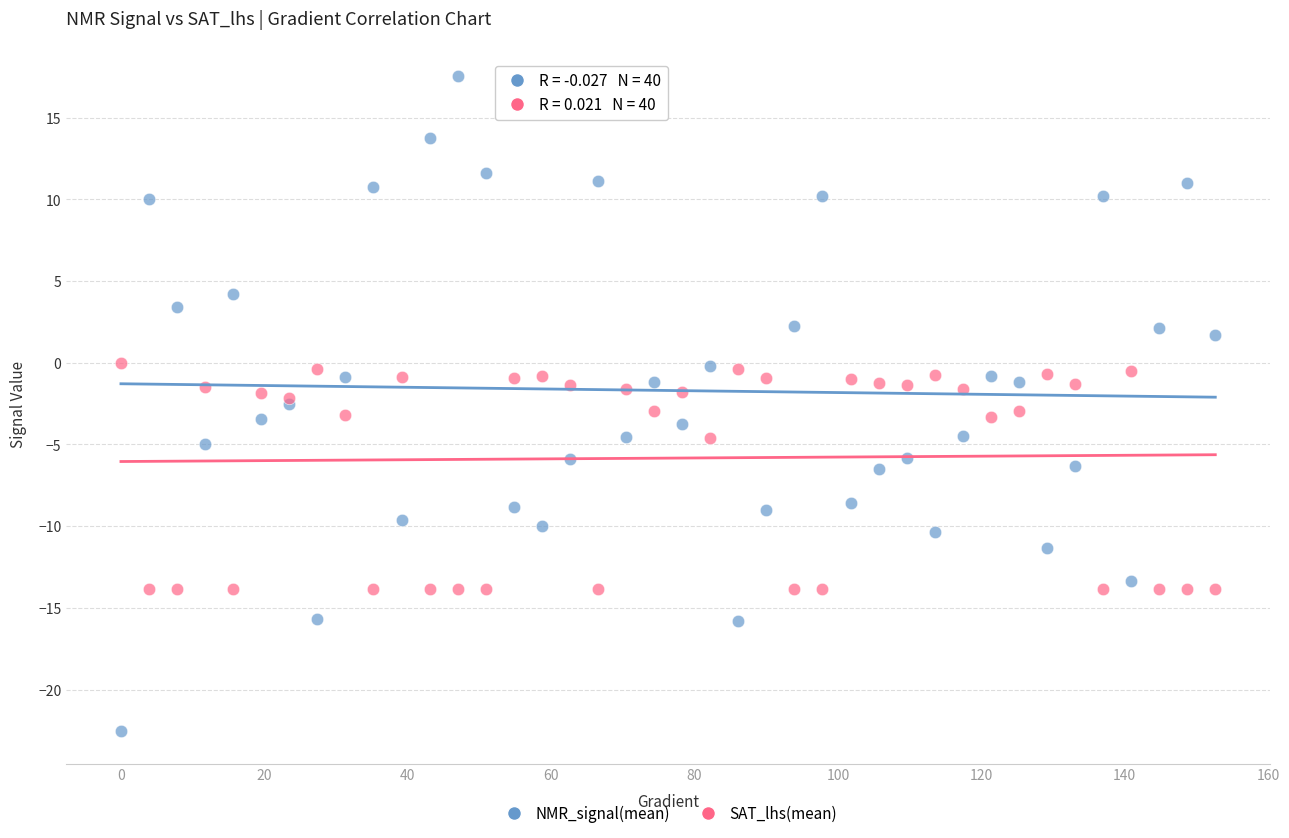

Which series contains the highest Y value?

NMR_signal(mean)